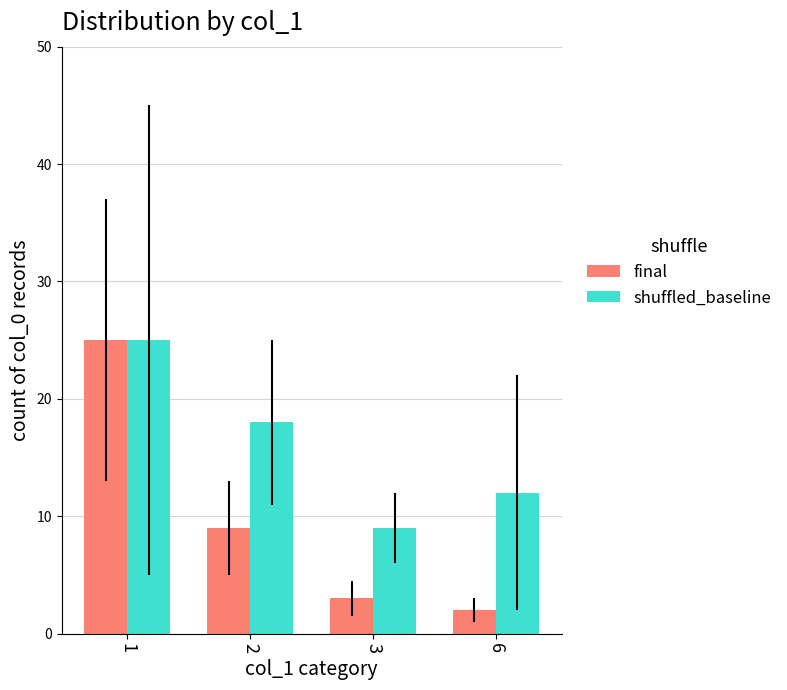

What are all the series names shown in the legend?

final, shuffled_baseline